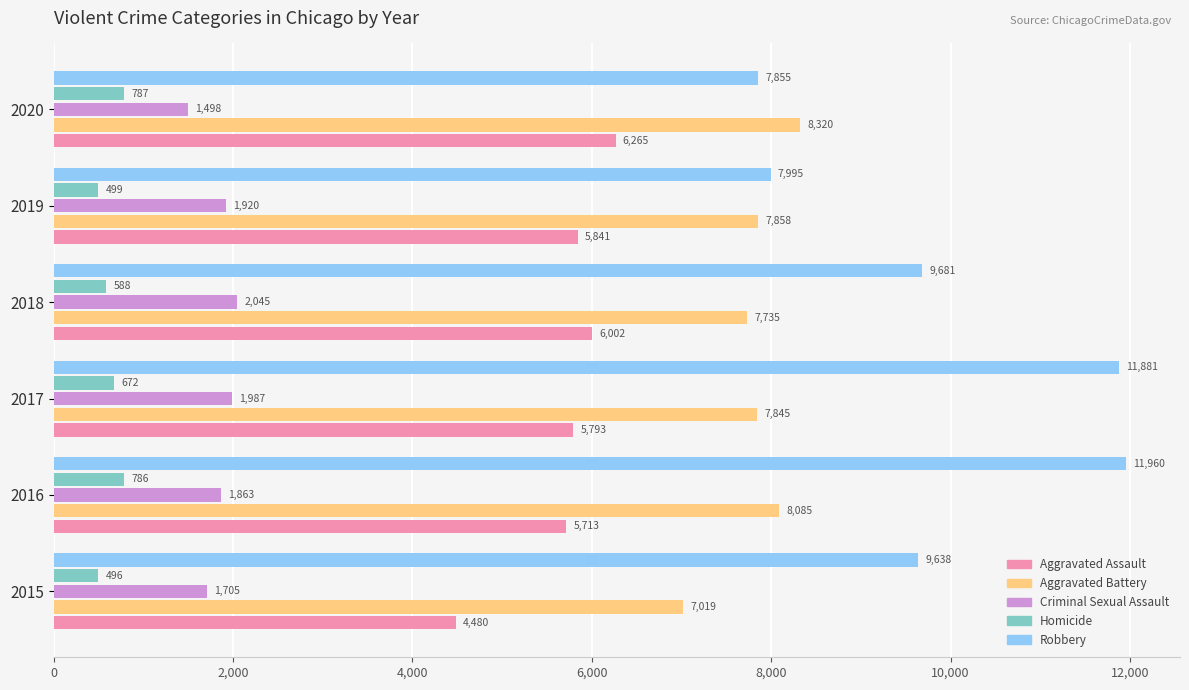

Is the value of Aggravated Battery at 2018 greater than the value of Robbery at 2019?

No